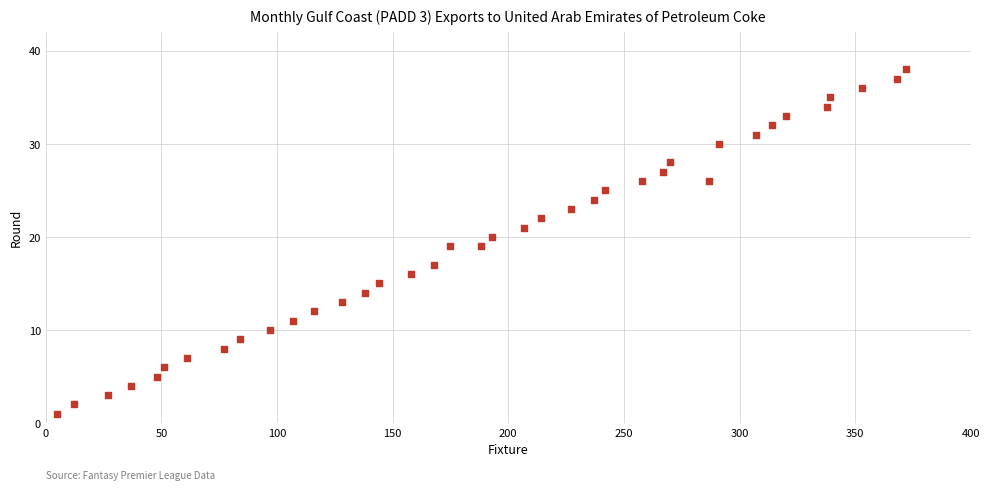

What is the range of X values (max minus min)?

367